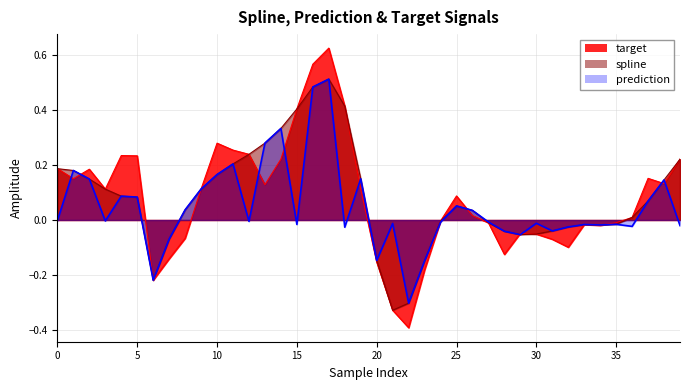

Rank the series at 15 from highest to lowest value.

spline, target, prediction